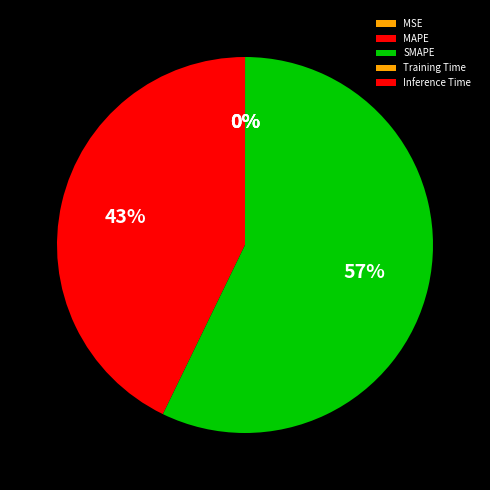

Which slice is the largest?

SMAPE